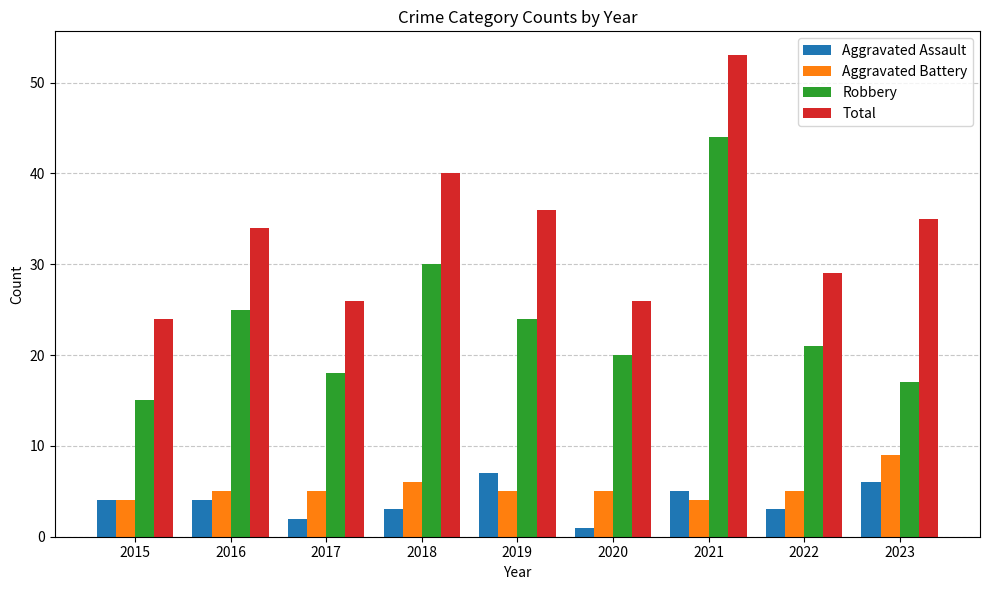

What is the sum of all Total values?

303